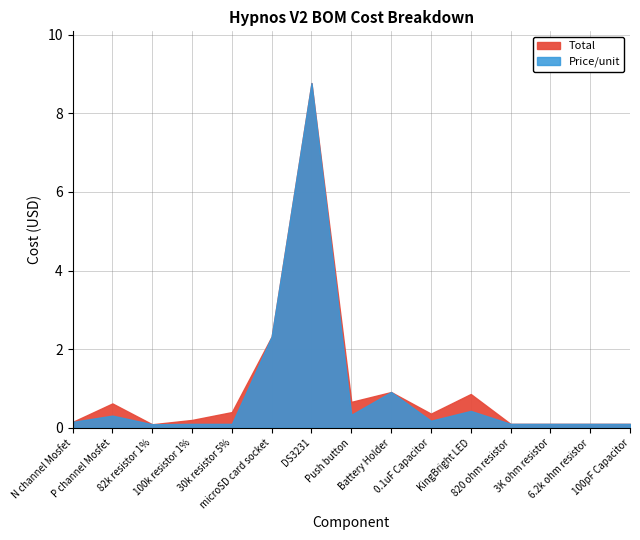

Which series has the largest range (max minus min)?

Total